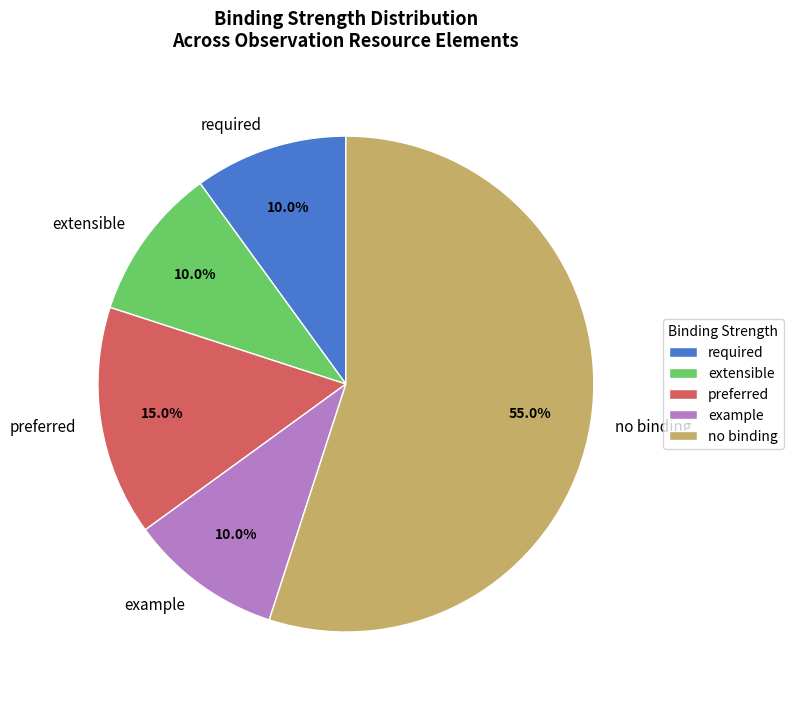

Which category accounts for the majority?

no binding